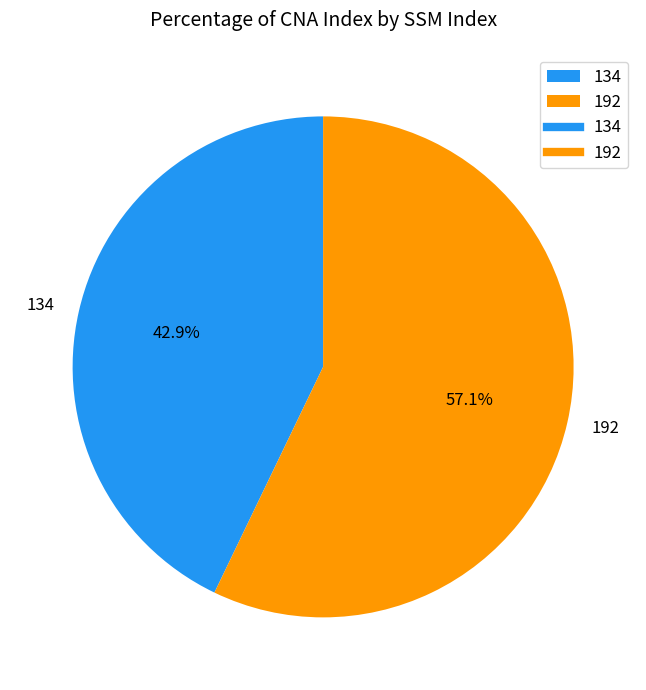

Which has a higher value, 192 or 134?

192